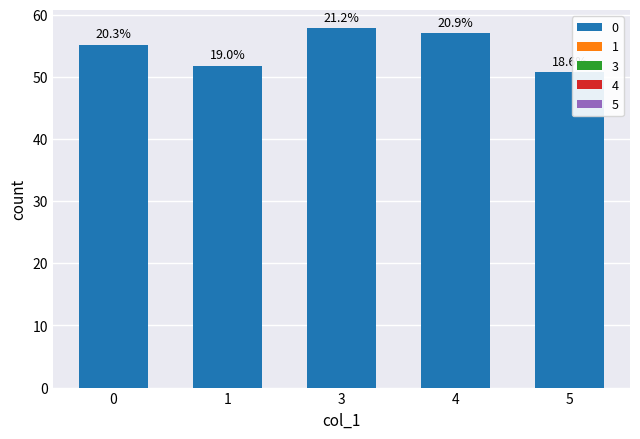

Reading right to left, list all the values displayed in this chart.

50.8	57.0	57.9	51.8	55.2